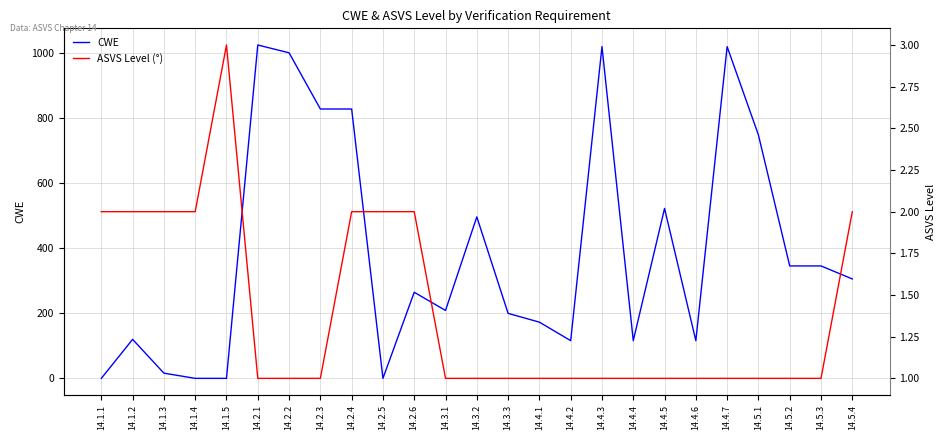

Which series changed the most between 14.5.1 and 14.5.3?

CWE